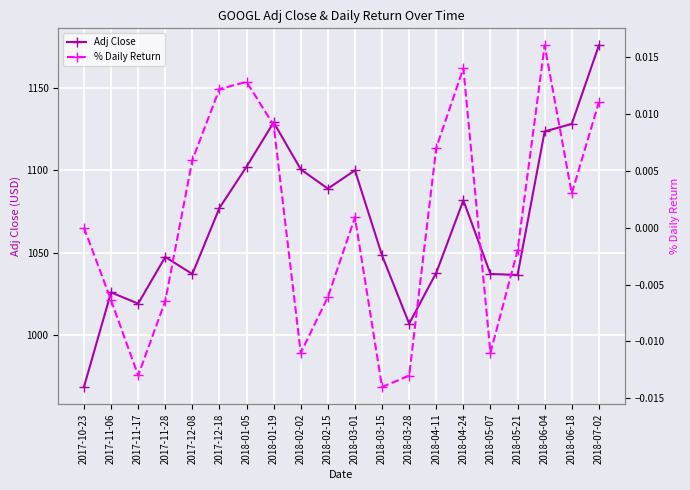

What is the average value of the Adj Close series?

1068.6